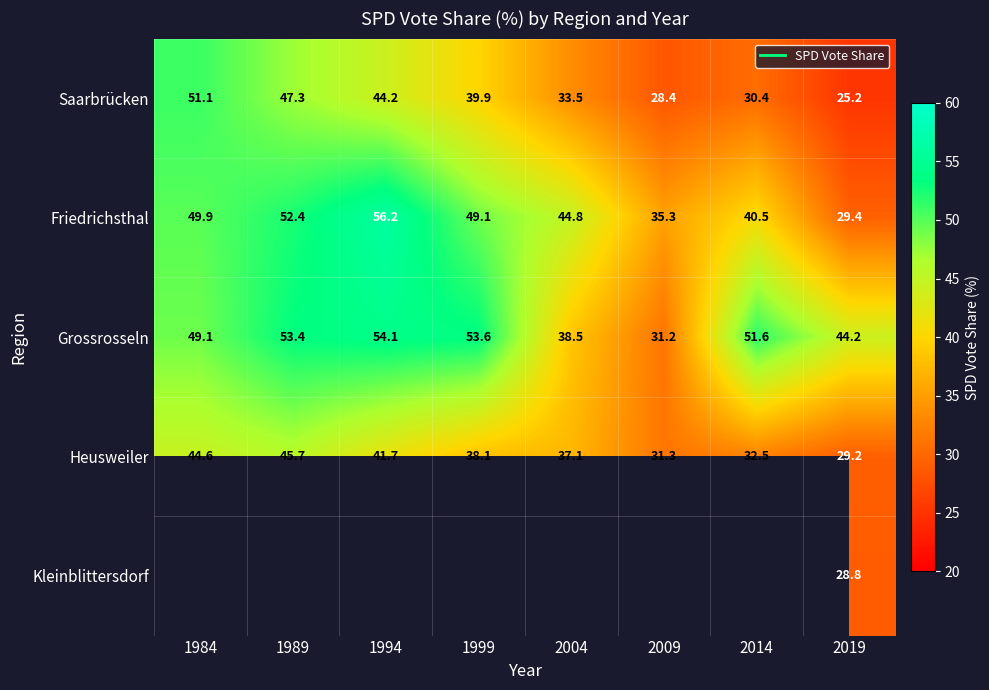

Is it true that Heusweiler equals 8.1 at 1999?

False